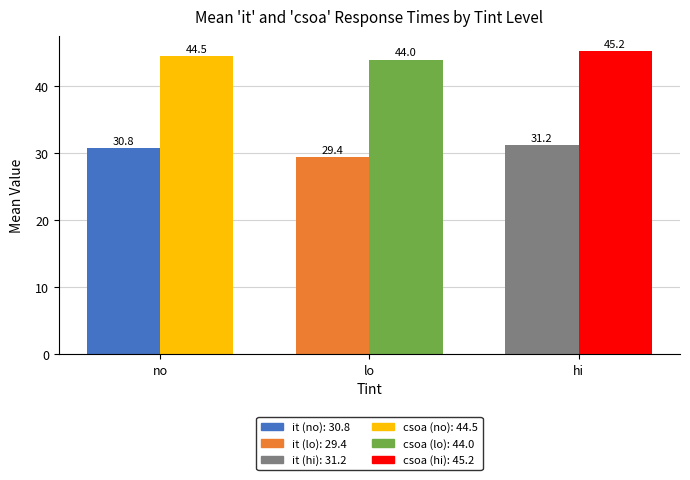

How many bars are there in each group?

2